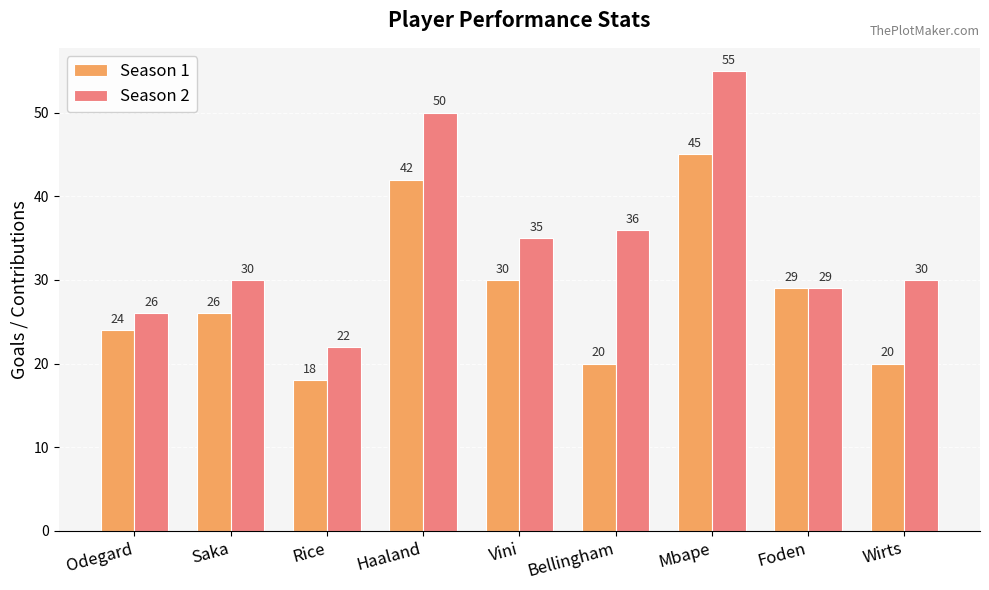

Is the value of Season 2 at Bellingham greater than the value of Season 1 at Odegard?

Yes